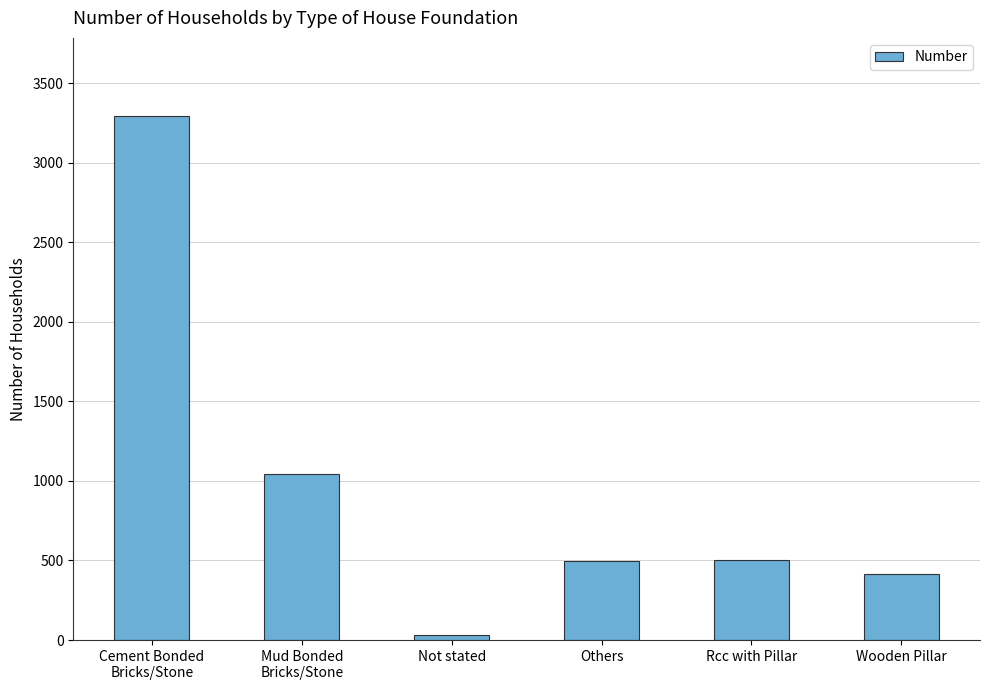

Which label corresponds to the largest value in the chart?

Cement Bonded
Bricks/Stone